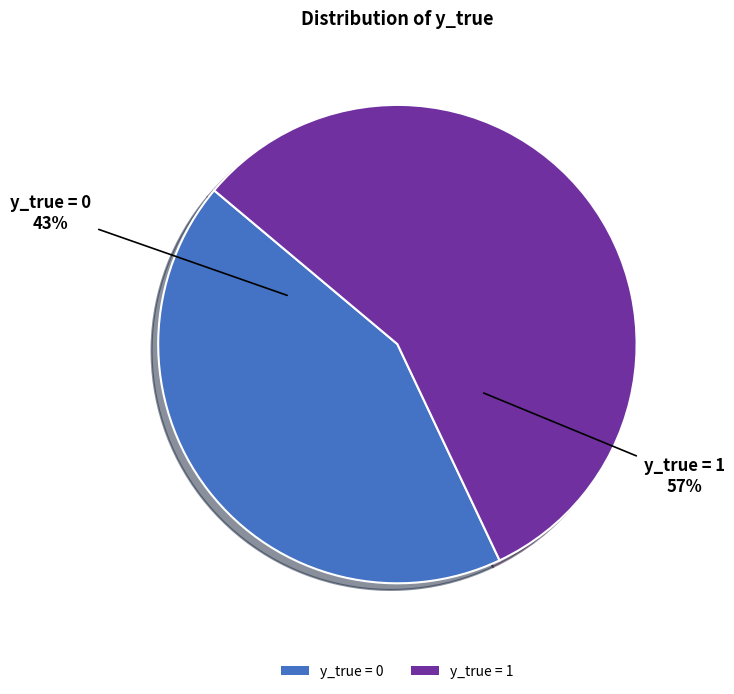

Which slice represents more than half of the pie?

y_true = 1